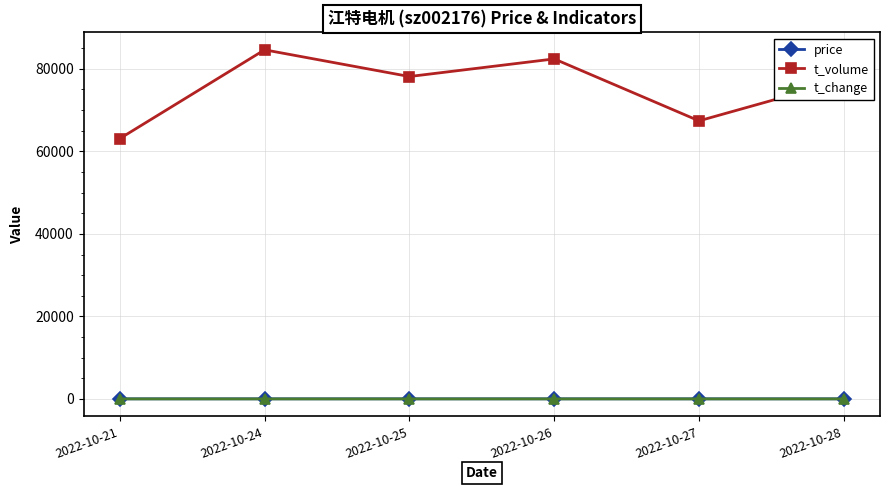

Which label corresponds to the largest value in the chart?

2022-10-24